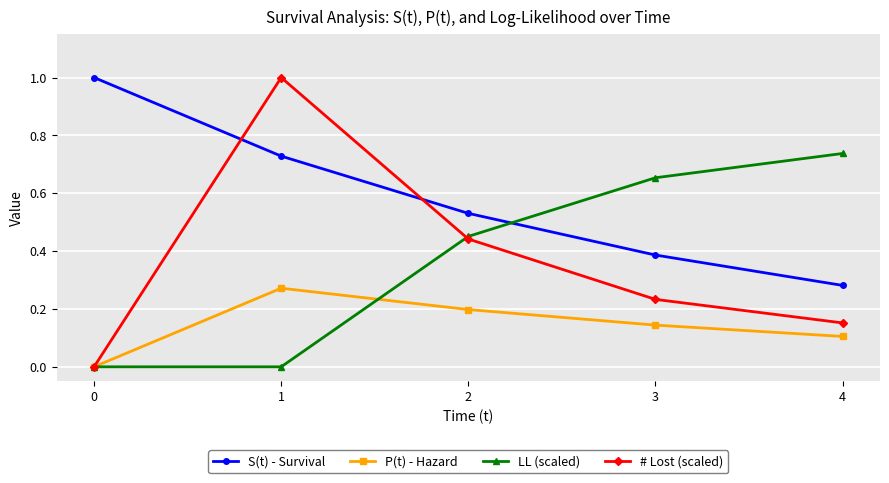

How many lines are shown in the chart?

4